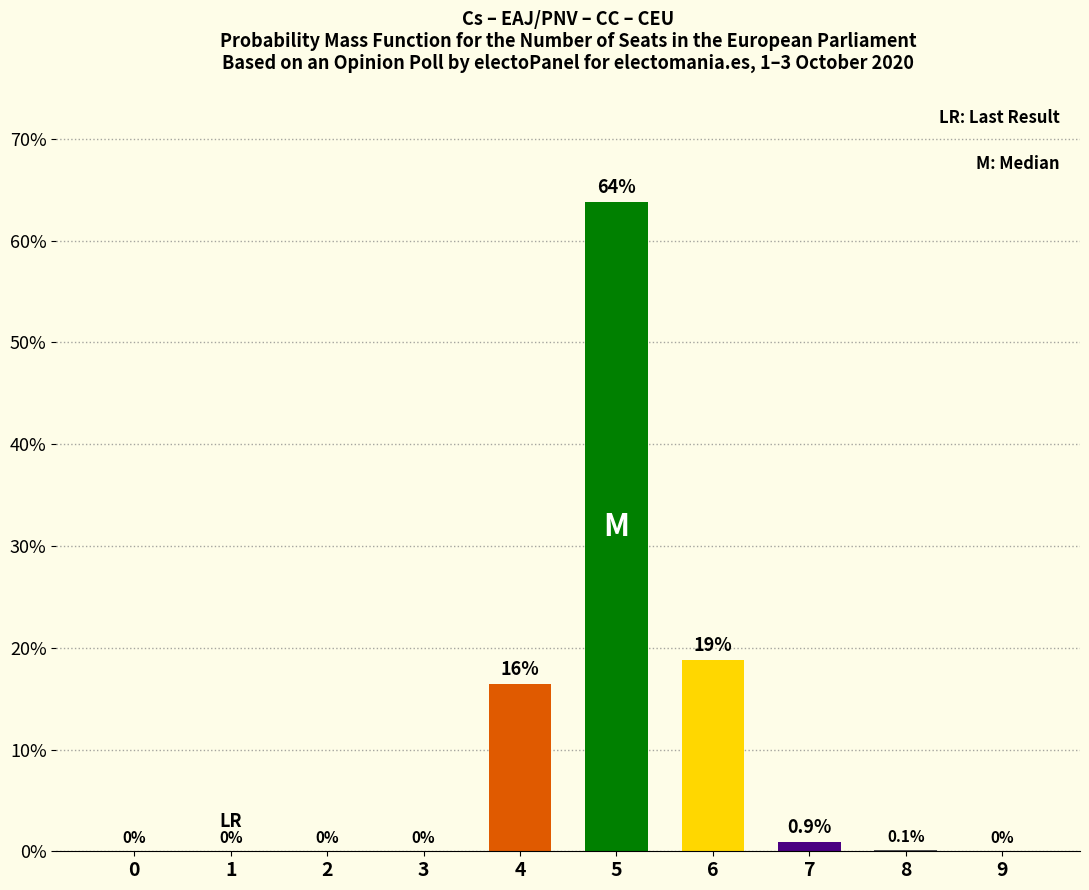

What is the sum of the values at 8 and 5?

63.9